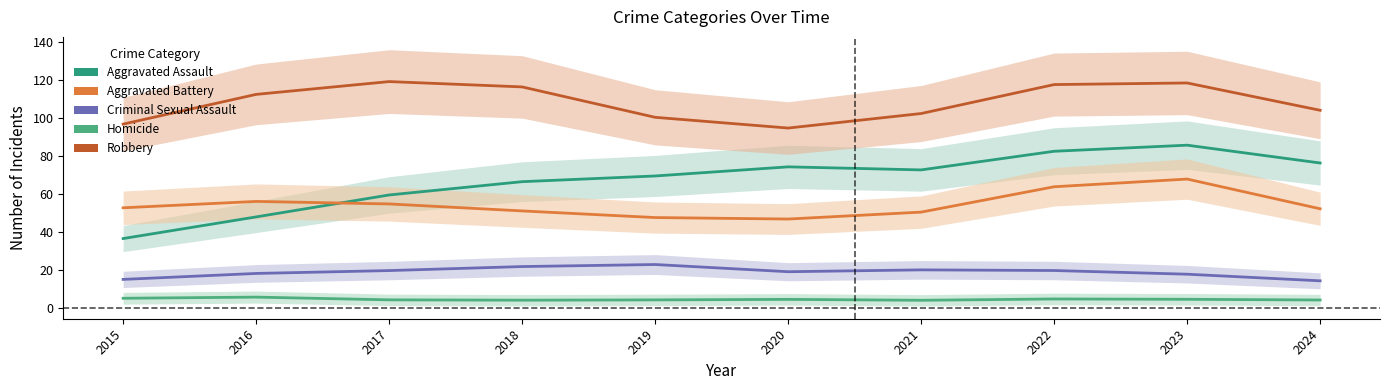

Does the chart display data point markers on the line(s)?

No